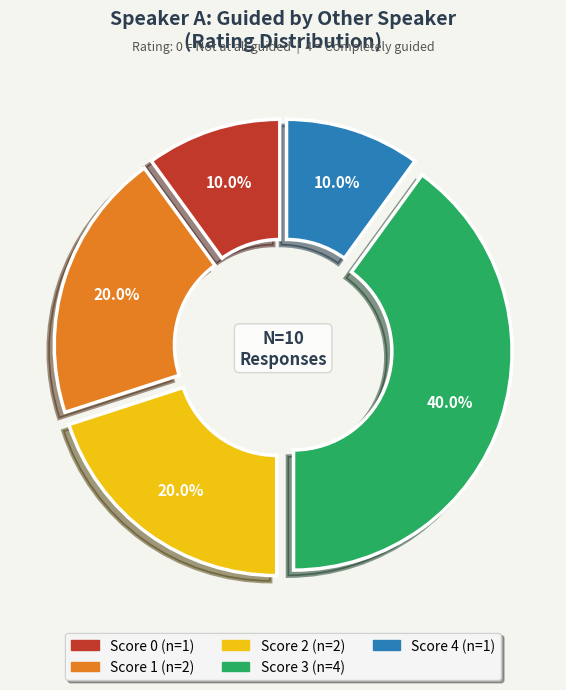

Does any single category account for the majority?

No